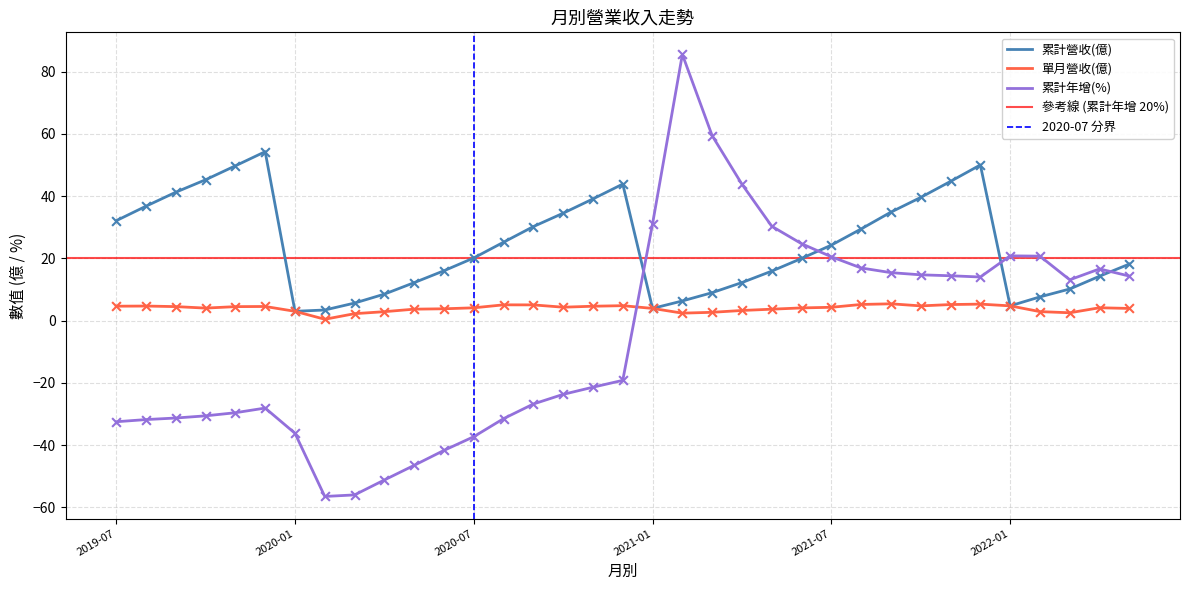

Is the value of 單月營收(億) at 2020-07 greater than the value of 累計年增(%) at 2019-10?

Yes